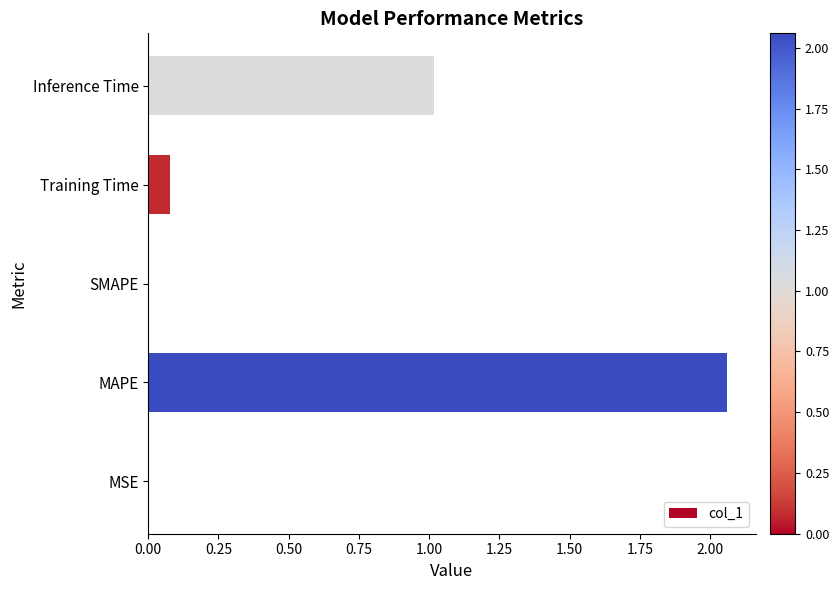

True or false: the data shows 1.0 at Inference Time.

True